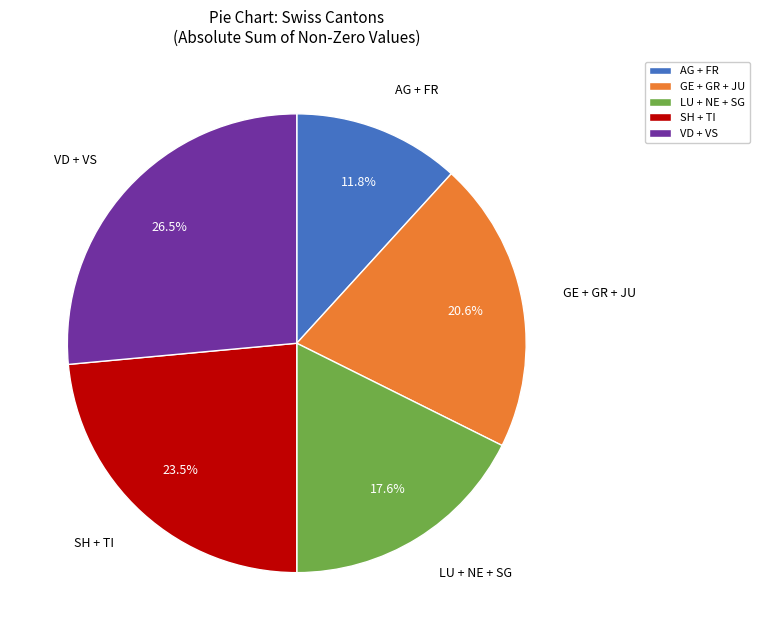

What percentage is NOT represented by LU + NE + SG?

82.4%